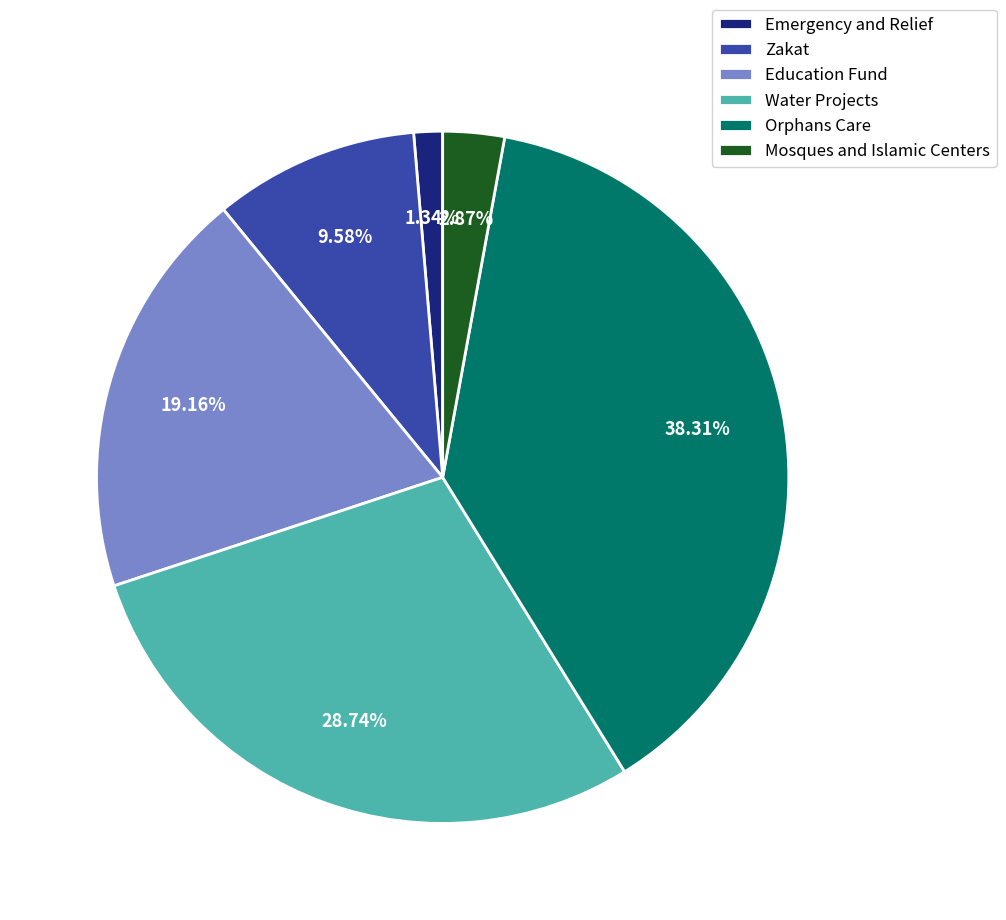

To the nearest percent, what is the combined percentage of Water Projects and Mosques and Islamic Centers?

32%